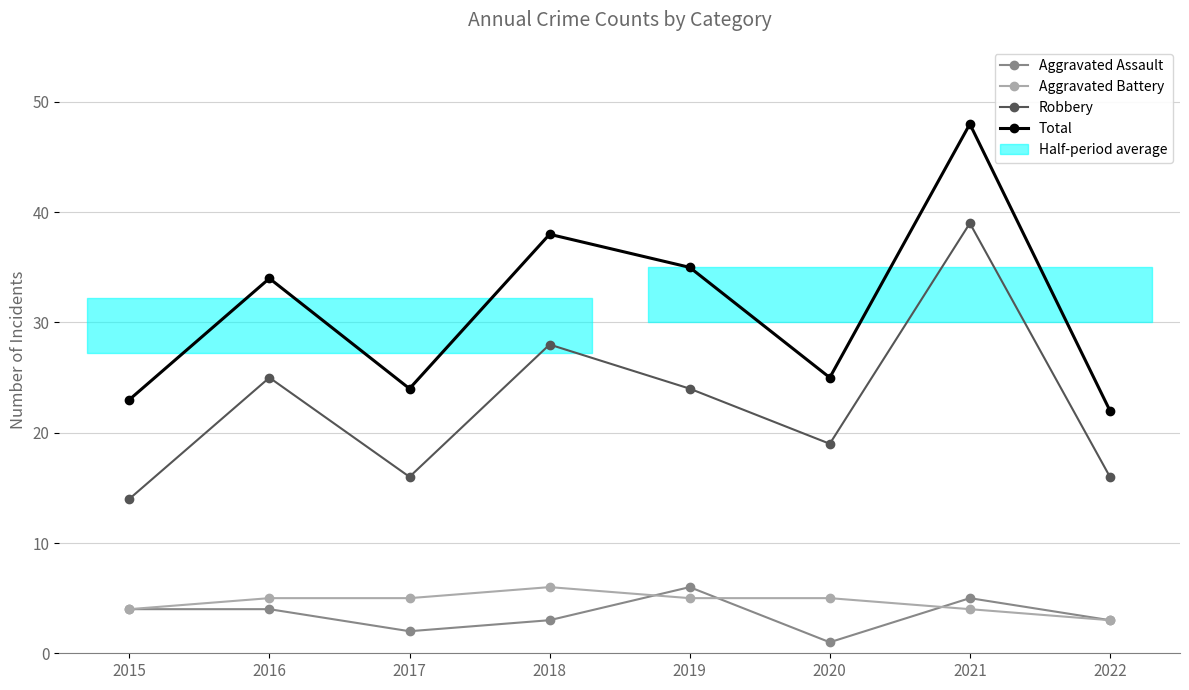

What is the difference between the maximum and minimum values in the Robbery series?

25